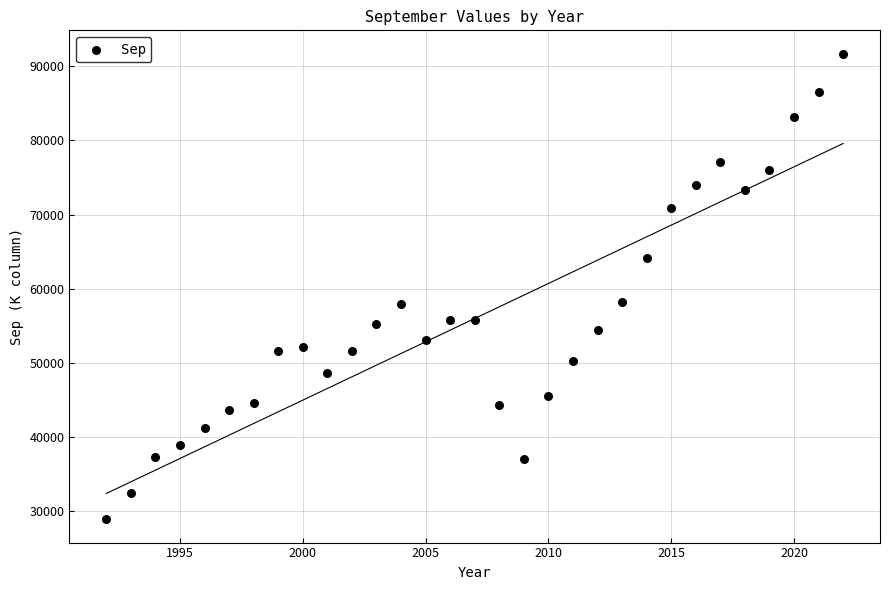

What is the range of X values (max minus min)?

30